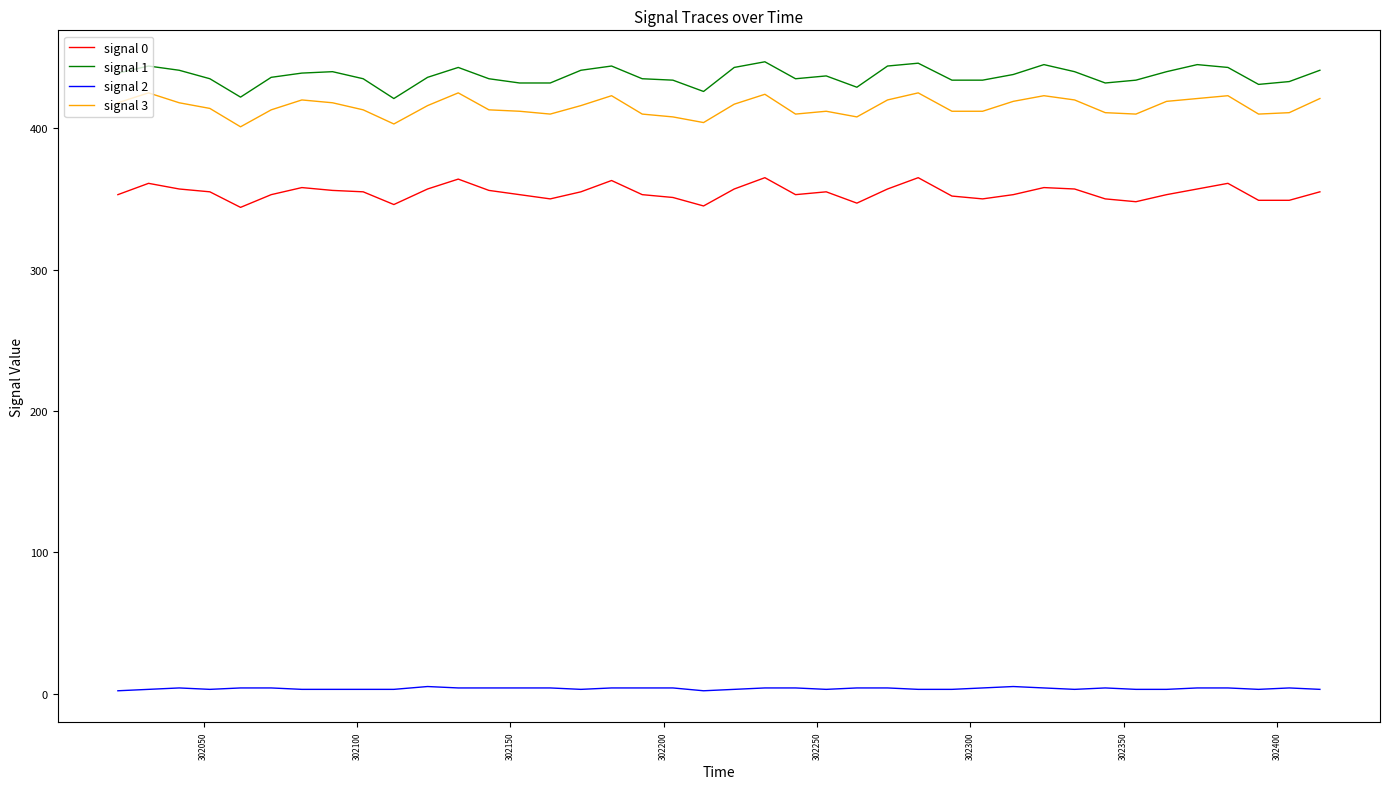

Rank the series by their maximum value, from highest to lowest.

signal 1, signal 3, signal 0, signal 2